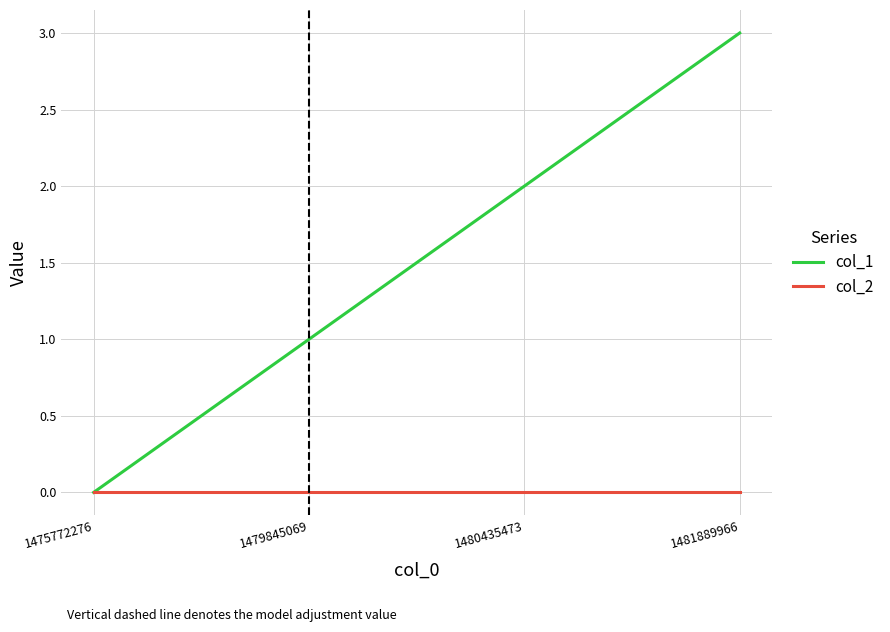

What are all the series names shown in the legend?

col_1, col_2